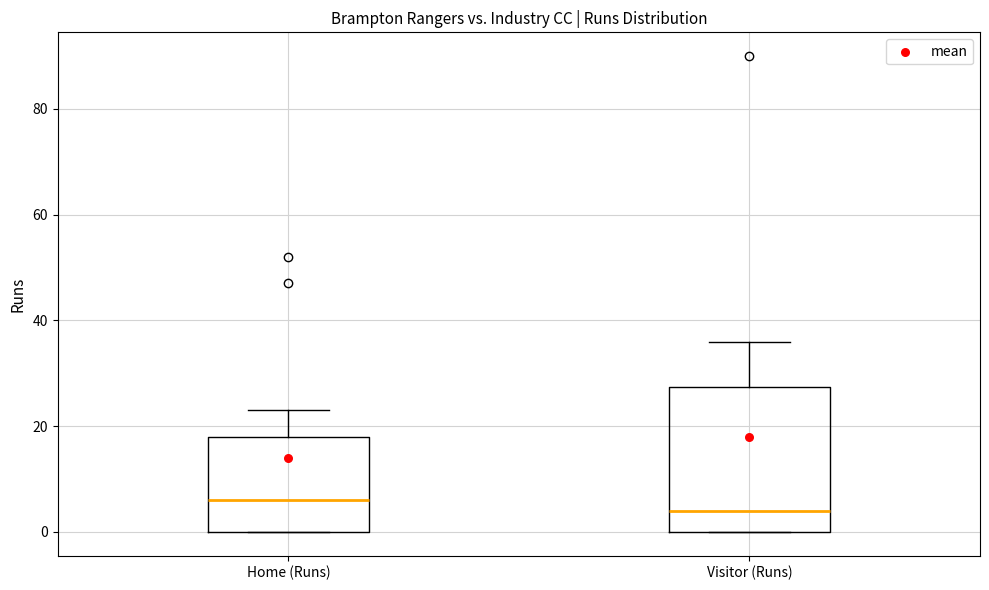

Reading left to right, transcribe this box plot: for each box, give where its median line is, the range the box spans, and where its two whiskers end, as read against the y-axis. The values are not printed on the chart, so give them approximately, as read against the axis.

Home (Runs): median 6, box 0 to 18, whiskers 0 to 24
Visitor (Runs): median 4, box 0 to 28, whiskers 0 to 36